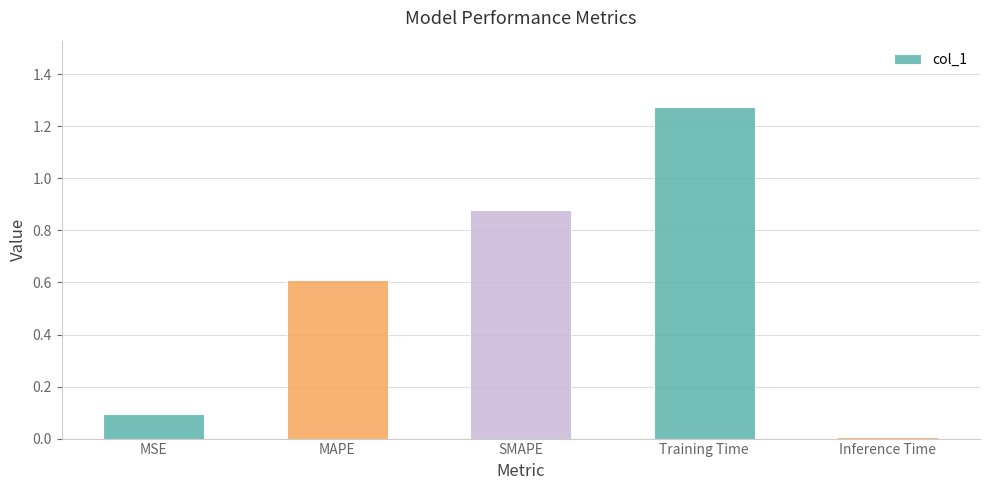

At which category does the chart reach its minimum across all series?

Inference Time